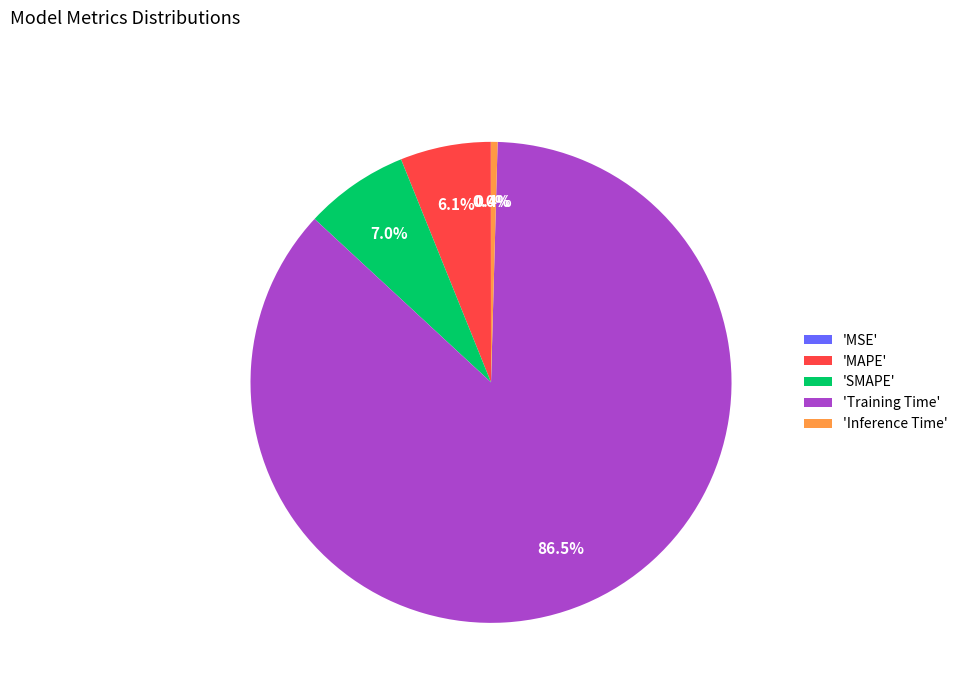

What percentage is NOT represented by 'Inference Time'?

99.6%